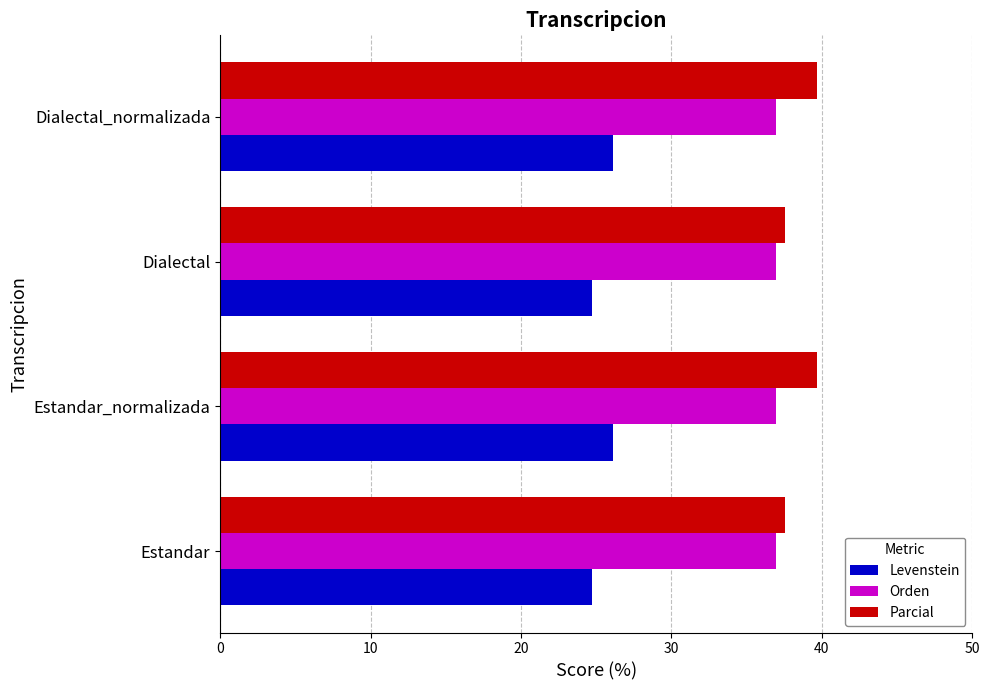

Count the Parcial values in the range 37 to 39.

2